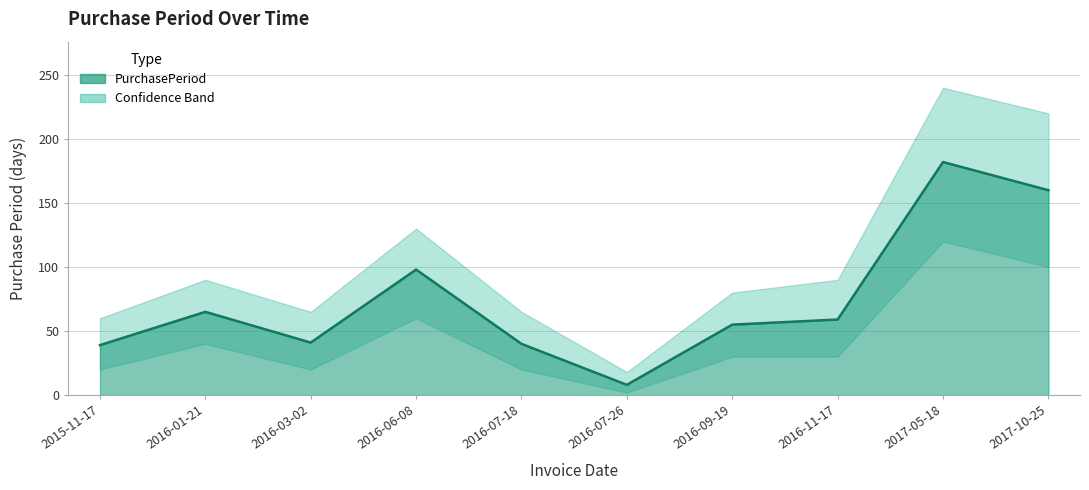

What is the change in value from 2016-06-08 to 2016-07-26?

-90